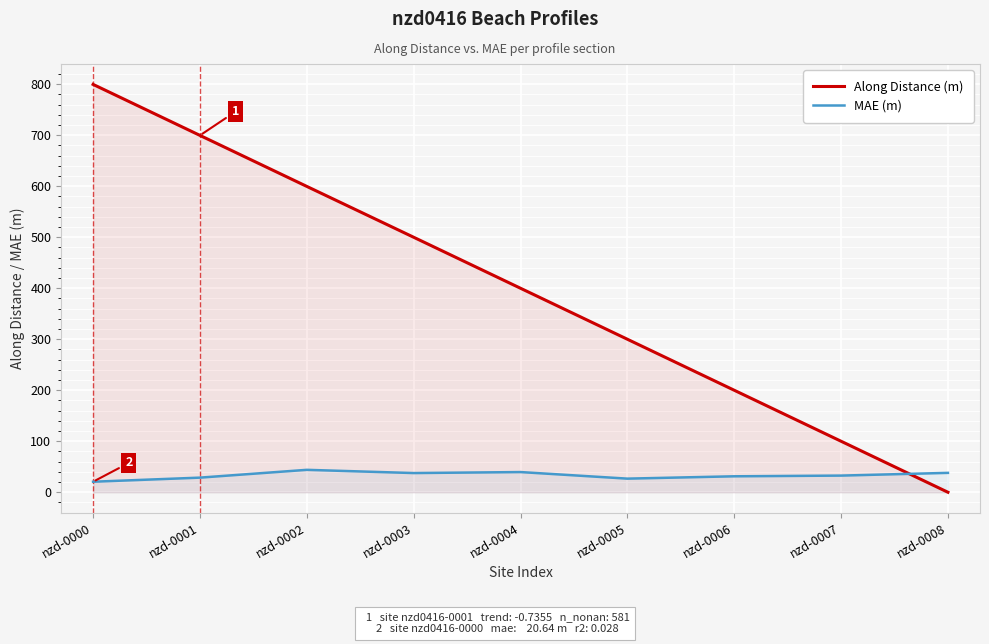

Is it true that MAE (m) equals 15.6 at nzd-0005?

False